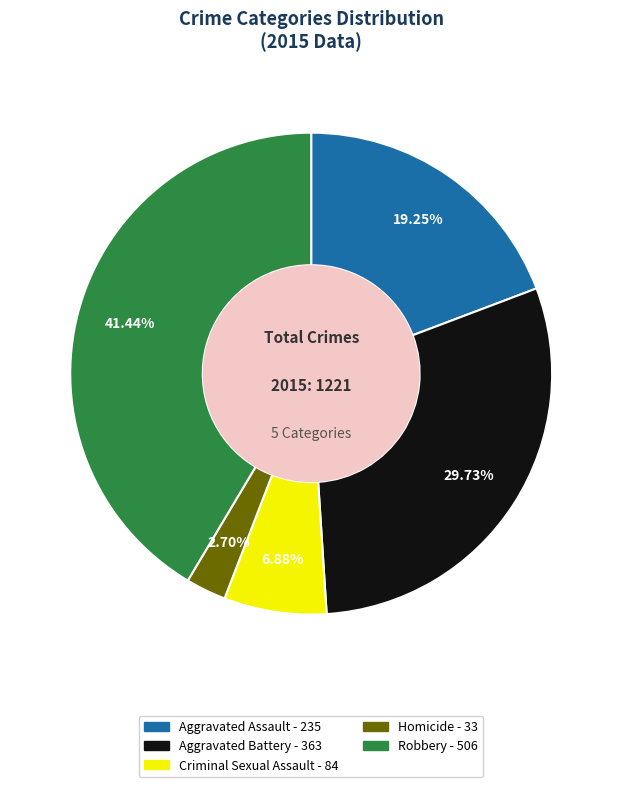

Does any single category account for the majority?

No